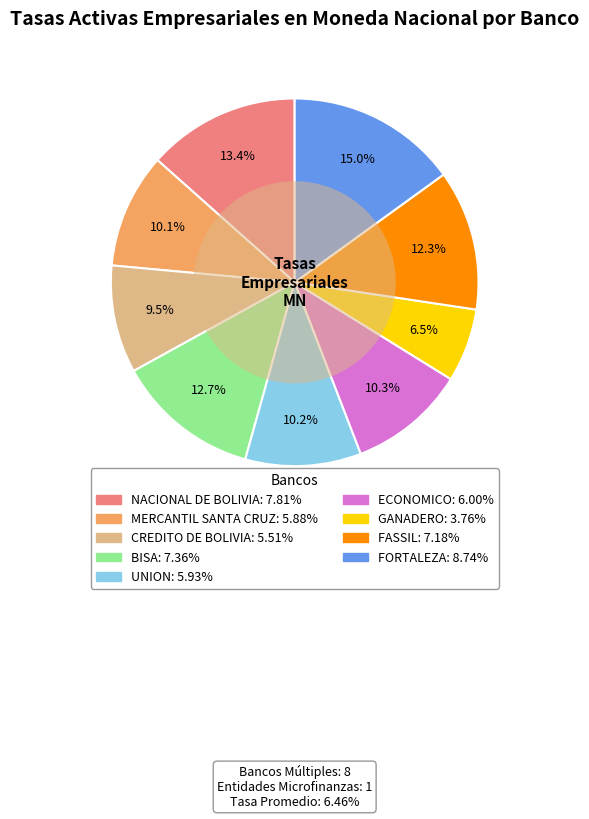

Is the sum of UNION and NACIONAL DE BOLIVIA greater than half?

No